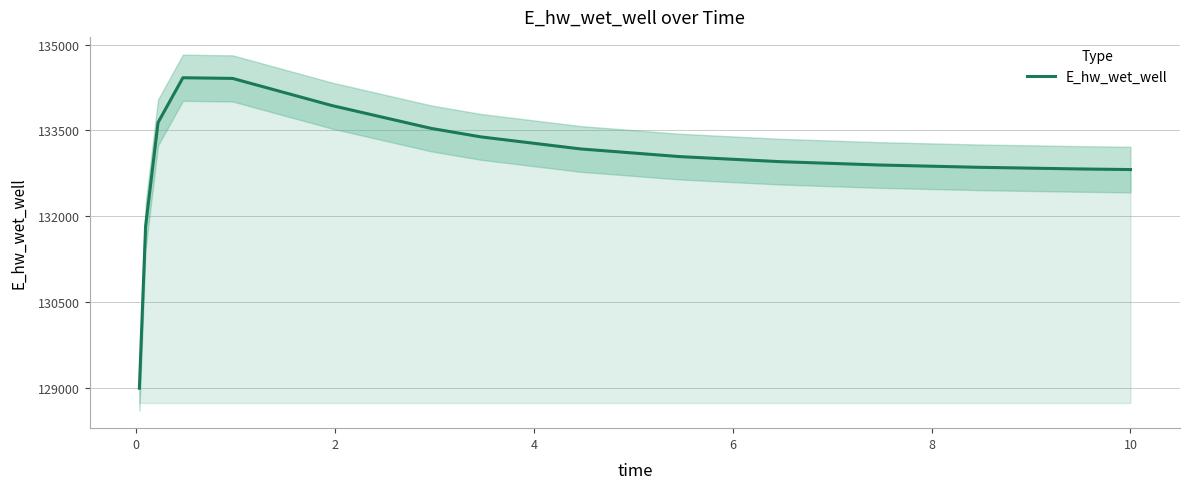

What is the value of the 12th point from the left?

132895.1